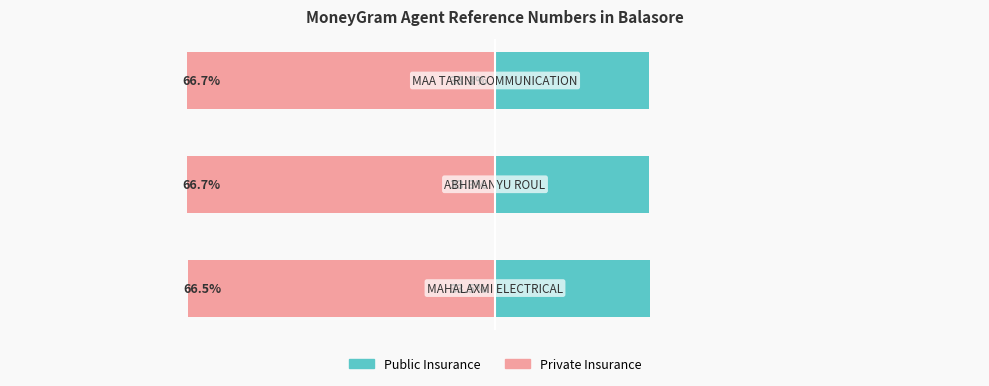

The Public Insurance series shows 50.4 at −75. True or false?

False